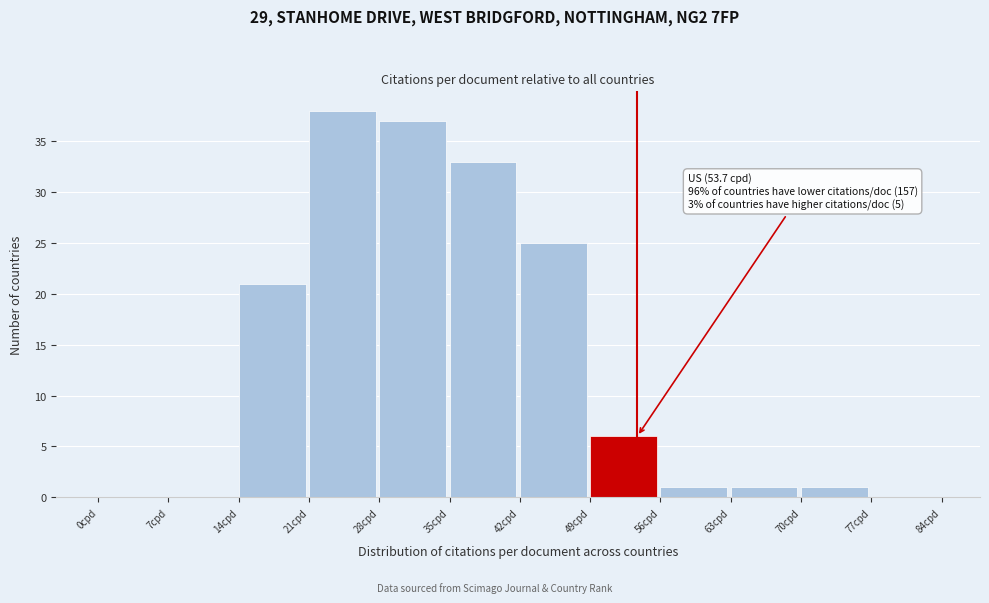

Over which range of the x-axis is the bar tallest?

21 to 28